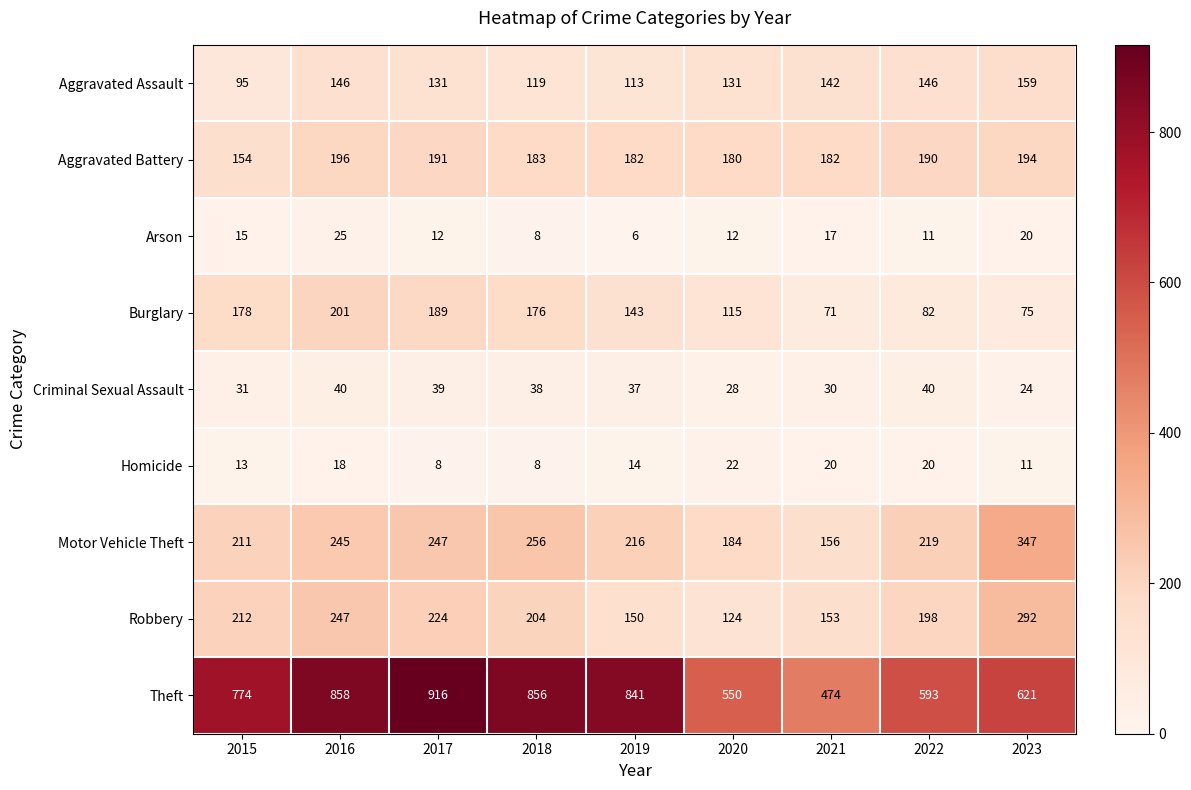

Rank the series at 2020 from highest to lowest value.

Theft, Motor Vehicle Theft, Aggravated Battery, Aggravated Assault, Robbery, Burglary, Criminal Sexual Assault, Homicide, Arson